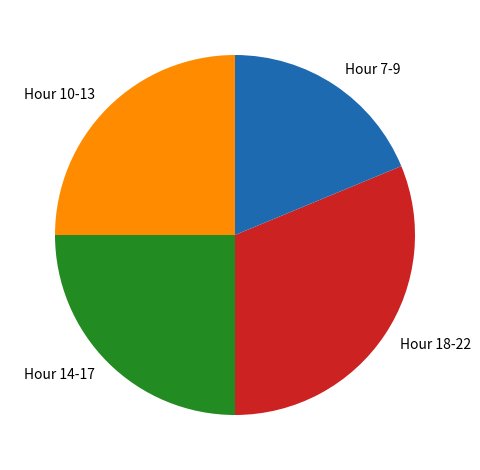

Which slice is the smallest?

Hour 7-9